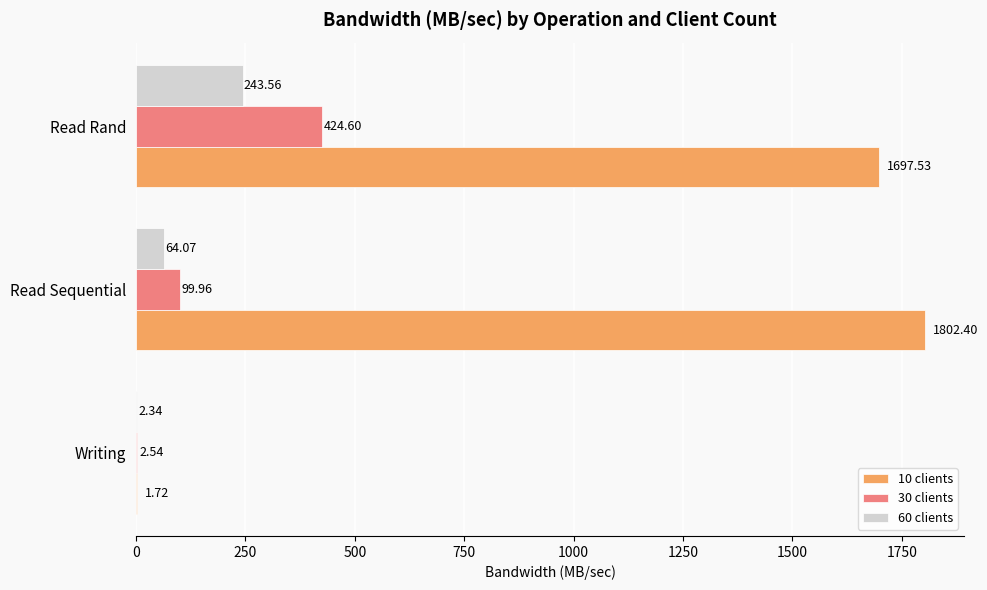

At which label does 60 clients reach its peak?

Read Rand